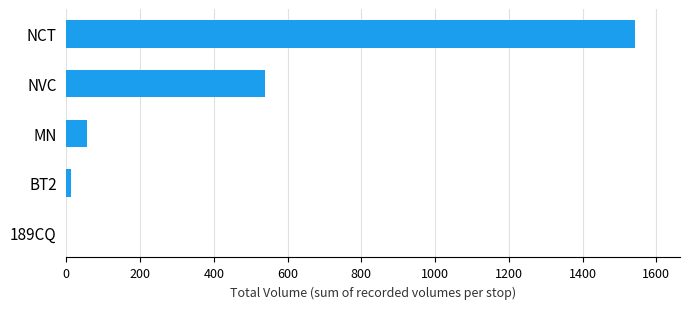

Which category has the highest value across all series?

NCT